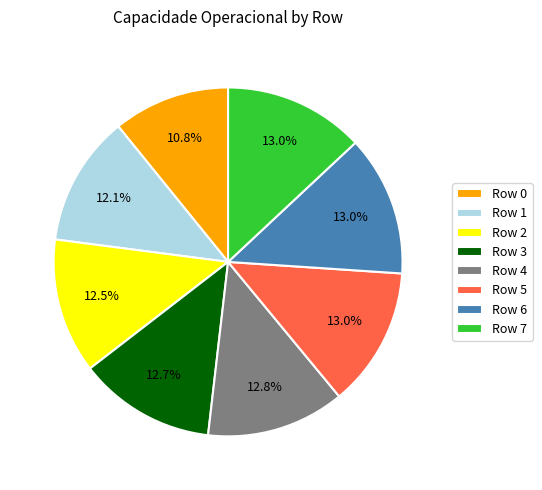

How many slices are in this pie chart?

8